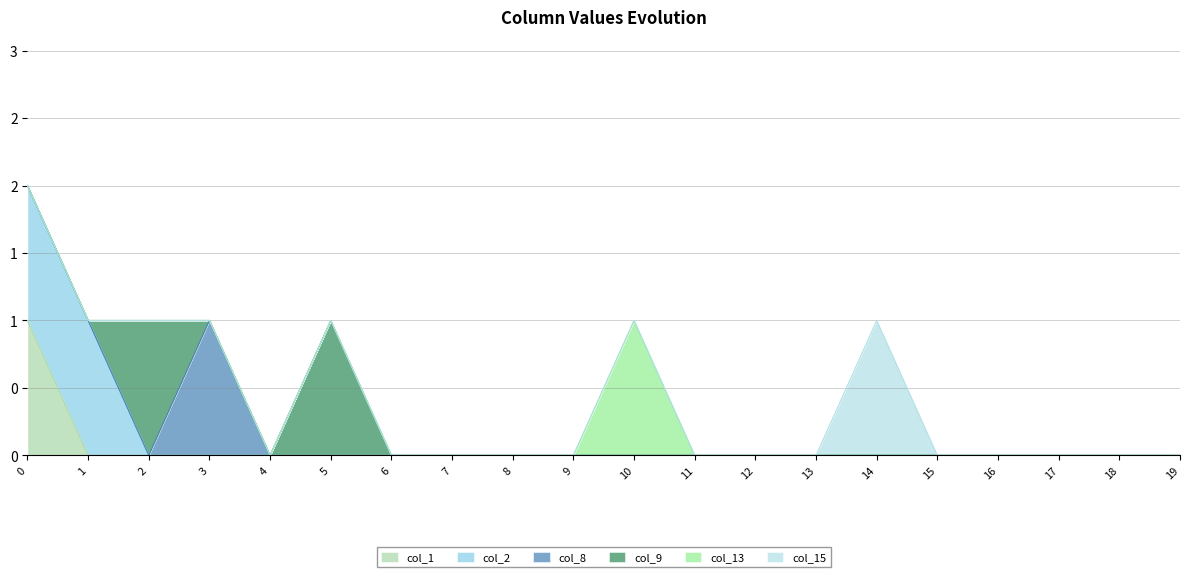

Reading left to right, transcribe all the data shown in this chart.

col_1: 0=1	1=0	2=0	3=0	4=0	5=0	6=0	7=0	8=0	9=0	10=0	11=0	12=0	13=0	14=0	15=0	16=0	17=0	18=0	19=0
col_2: 0=1	1=1	2=0	3=0	4=0	5=0	6=0	7=0	8=0	9=0	10=0	11=0	12=0	13=0	14=0	15=0	16=0	17=0	18=0	19=0
col_8: 0=0	1=0	2=0	3=1	4=0	5=0	6=0	7=0	8=0	9=0	10=0	11=0	12=0	13=0	14=0	15=0	16=0	17=0	18=0	19=0
col_9: 0=0	1=0	2=1	3=0	4=0	5=1	6=0	7=0	8=0	9=0	10=0	11=0	12=0	13=0	14=0	15=0	16=0	17=0	18=0	19=0
col_13: 0=0	1=0	2=0	3=0	4=0	5=0	6=0	7=0	8=0	9=0	10=1	11=0	12=0	13=0	14=0	15=0	16=0	17=0	18=0	19=0
col_15: 0=0	1=0	2=0	3=0	4=0	5=0	6=0	7=0	8=0	9=0	10=0	11=0	12=0	13=0	14=1	15=0	16=0	17=0	18=0	19=0